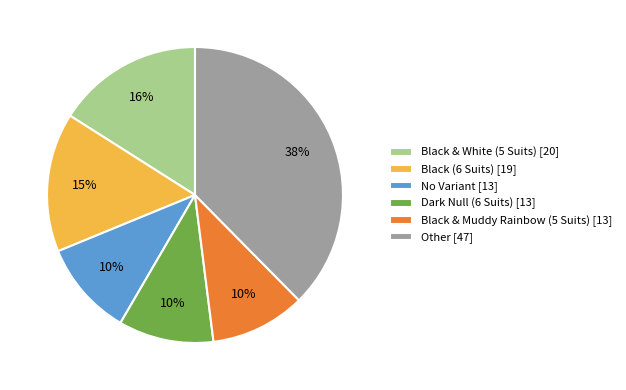

The Black (6 Suits) slice represents 15% of the pie. True or false?

True